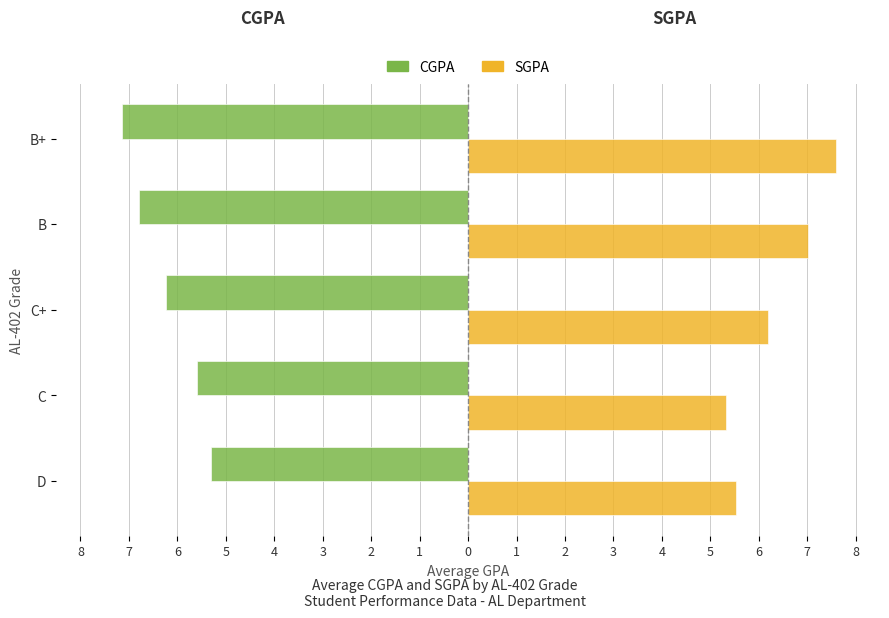

What are all the series names shown in the legend?

CGPA, SGPA